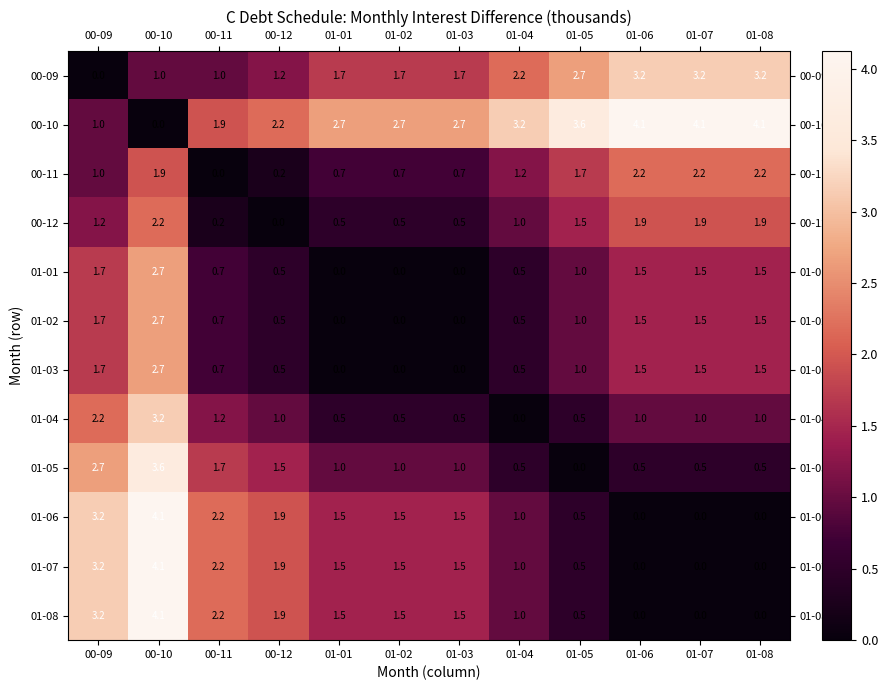

The 00-12 series shows 1.9 at 01-08. True or false?

True